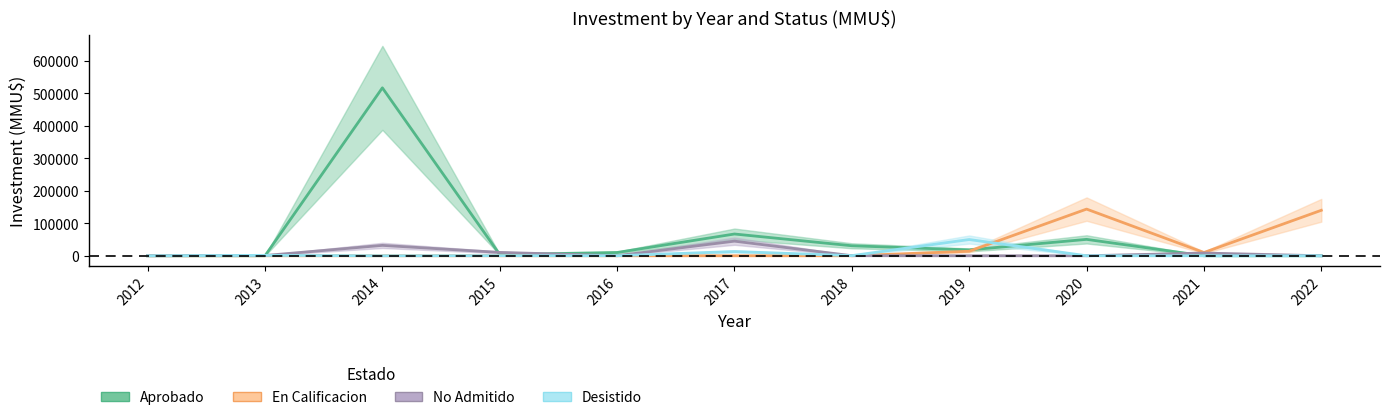

Count the number of categories in the chart.

11